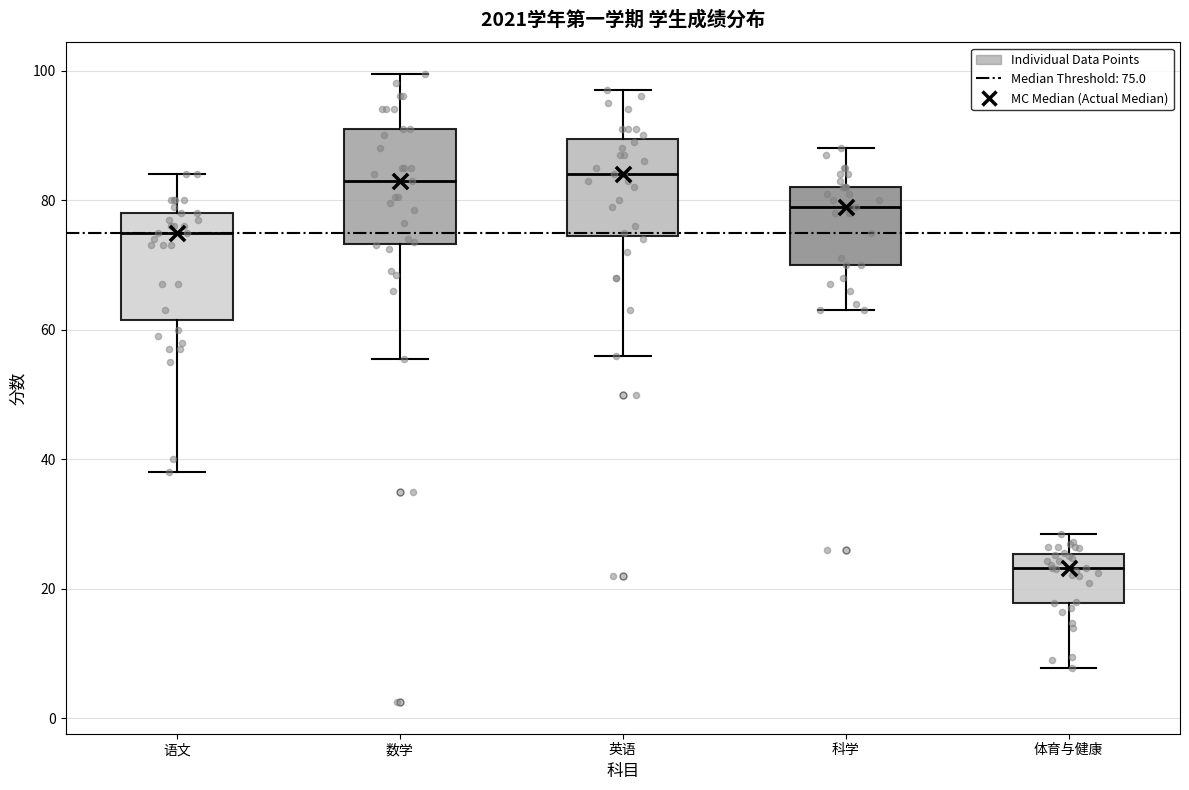

Which box has the lowest median line?

体育与健康